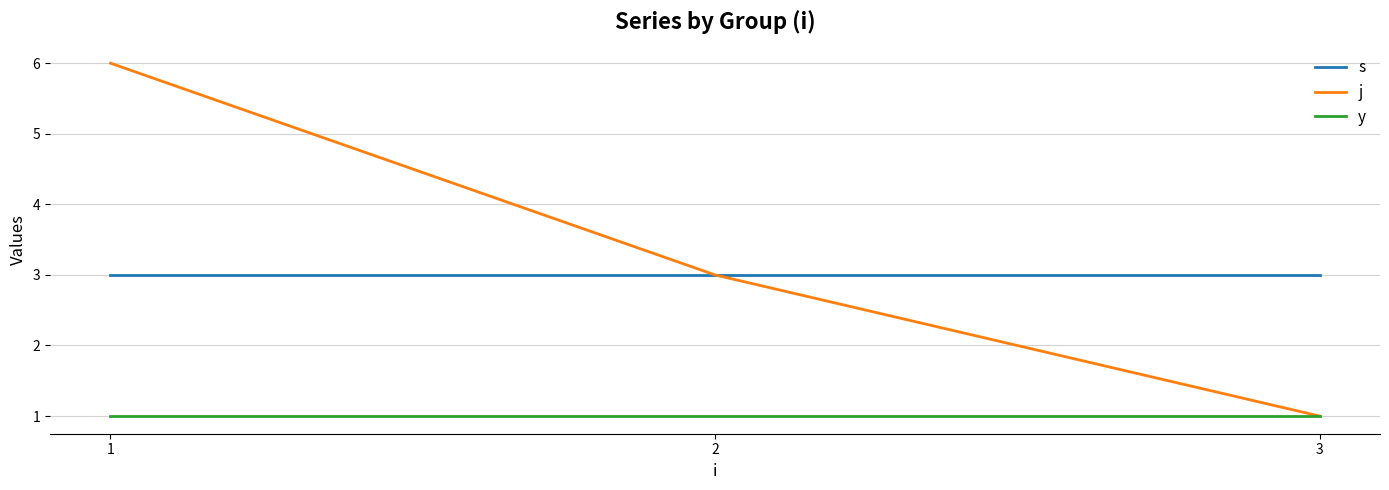

Does the chart have visible grid lines?

Yes